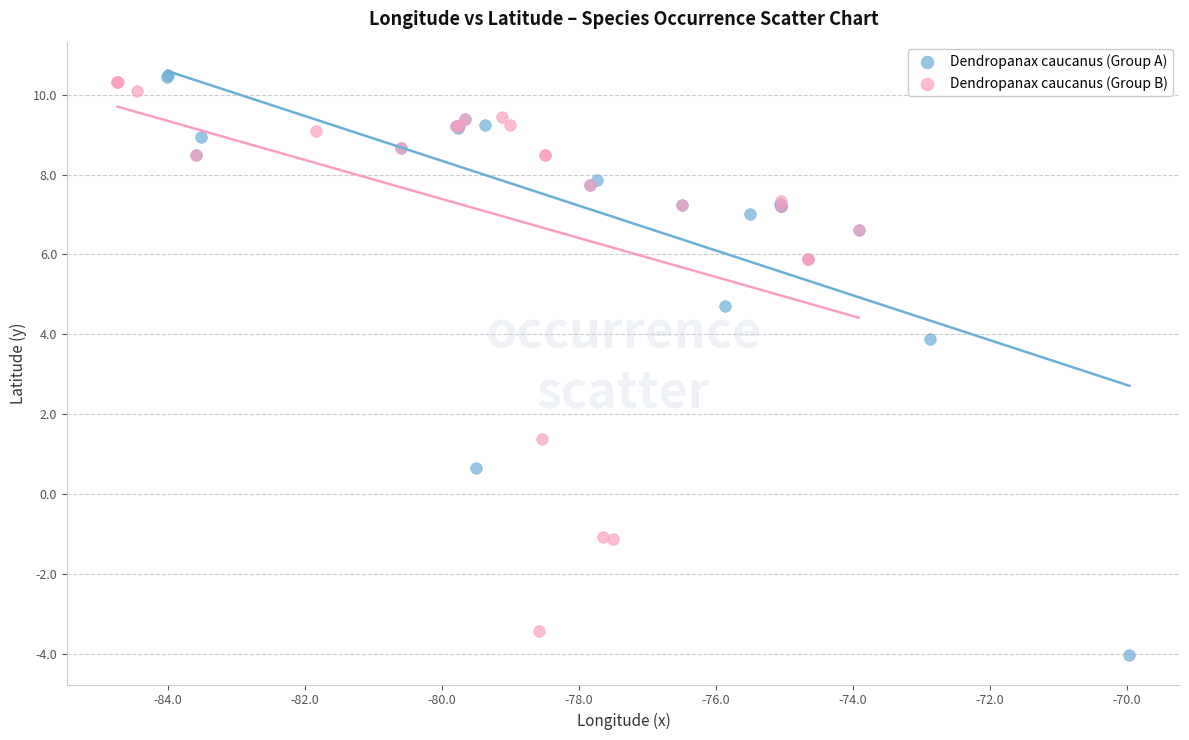

Which series has the widest spread of Y values?

Dendropanax caucanus (Group A)